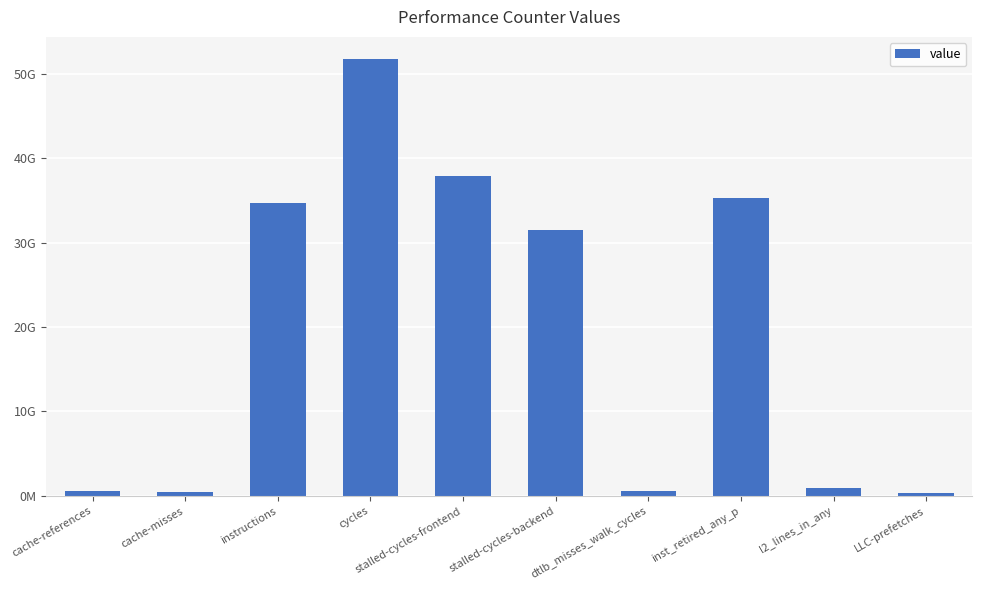

What is the label of the 3rd bar from the left?

instructions